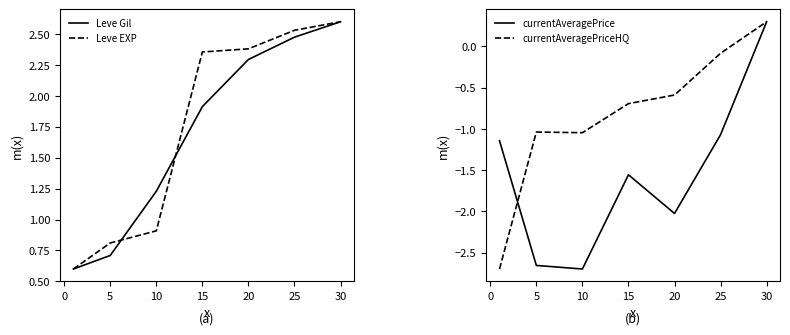

Which series has the largest total across all categories?

Leve EXP